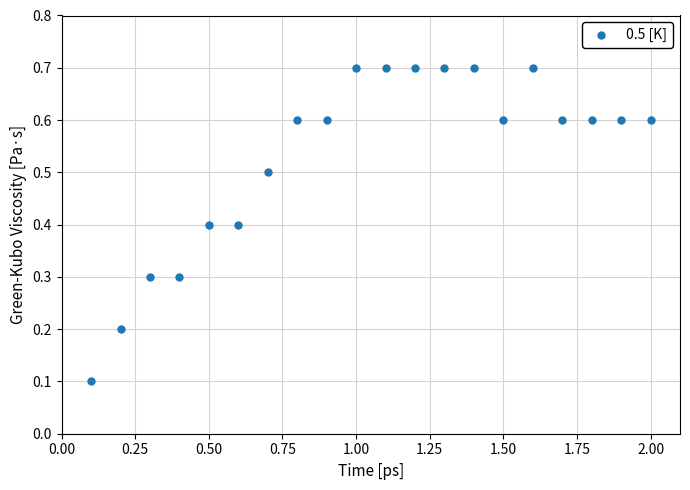

What is the range of X values (max minus min)?

1.9